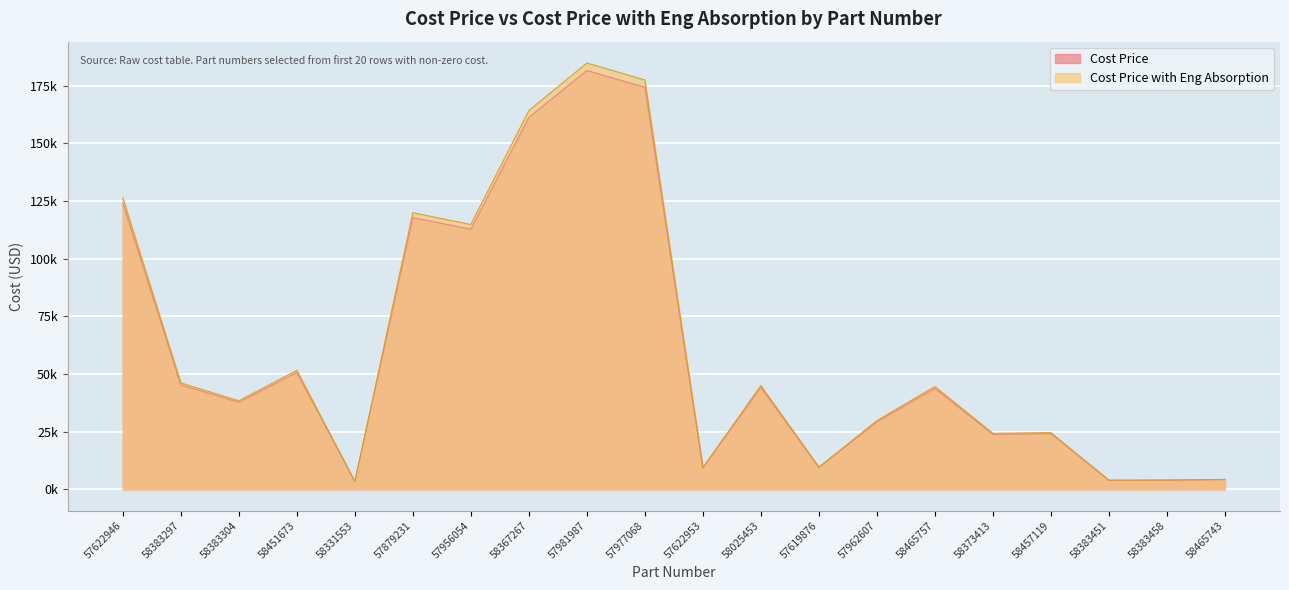

Count the number of categories in the chart.

20